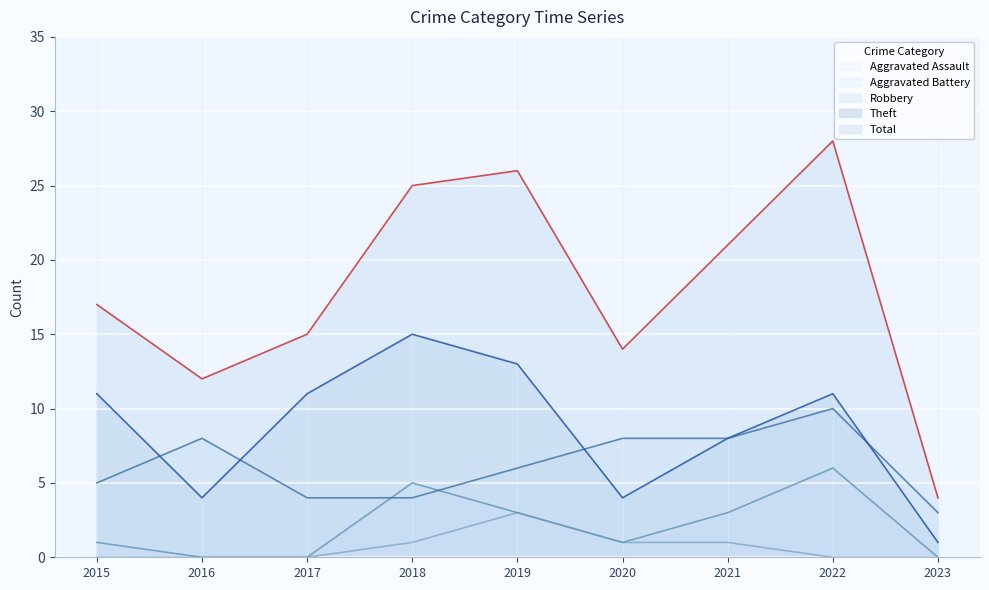

True or false: Total has more than 0 interior local peaks.

True